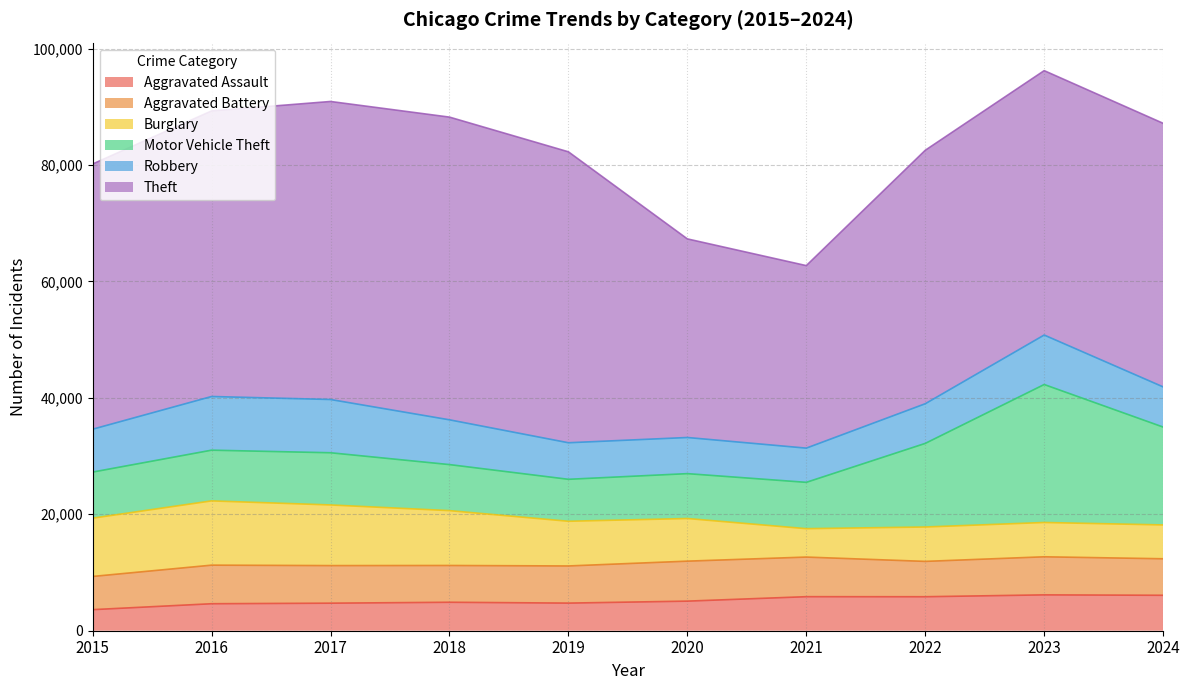

What value does the Motor Vehicle Theft series have at 2022, to the nearest 10?

14360